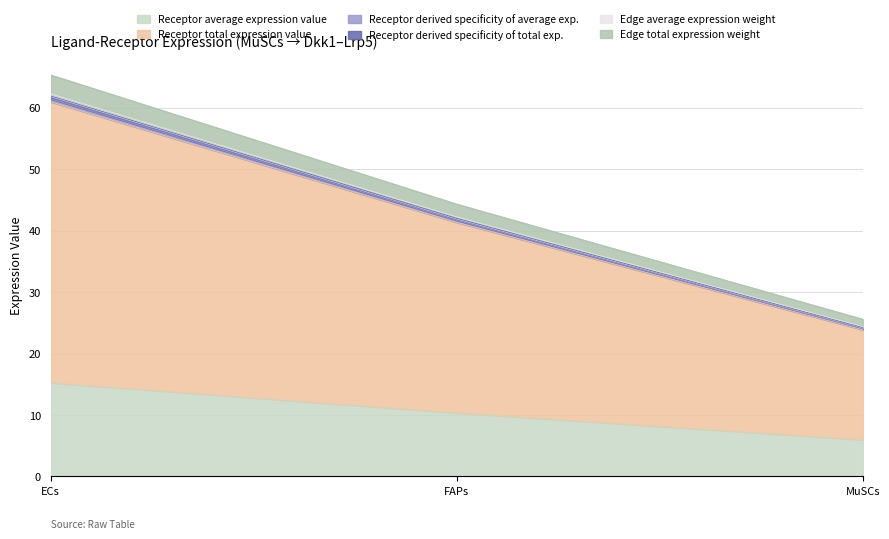

Does the chart have visible grid lines?

Yes